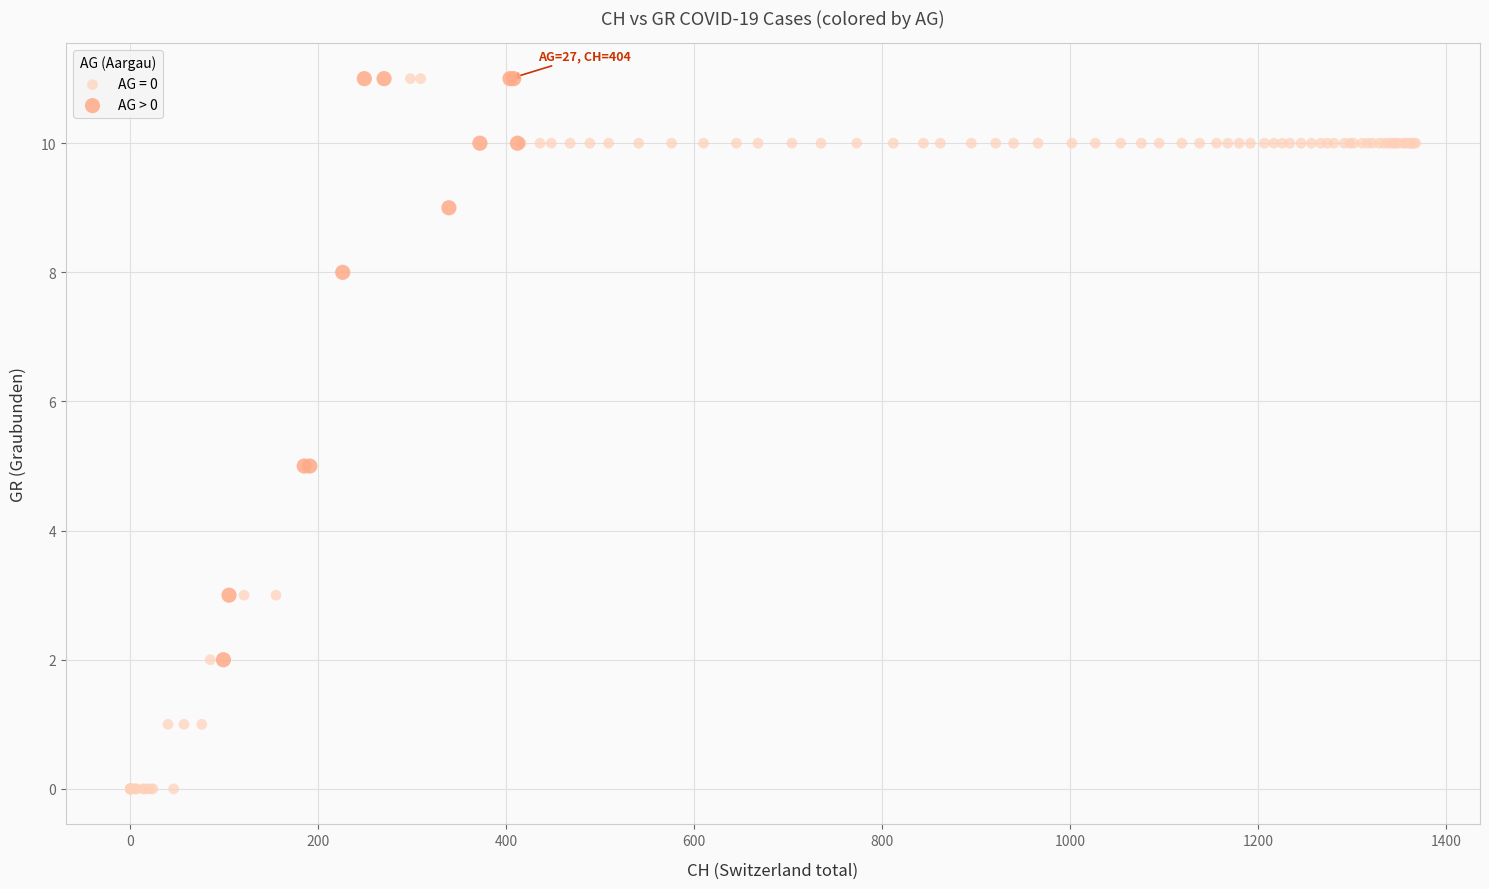

Which series has the largest Y range (max minus min)?

AG = 0